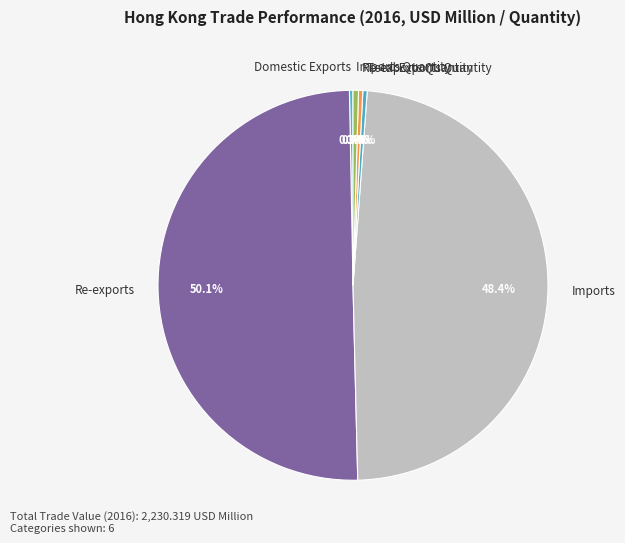

To the nearest percent, what is the average slice percentage?

17%